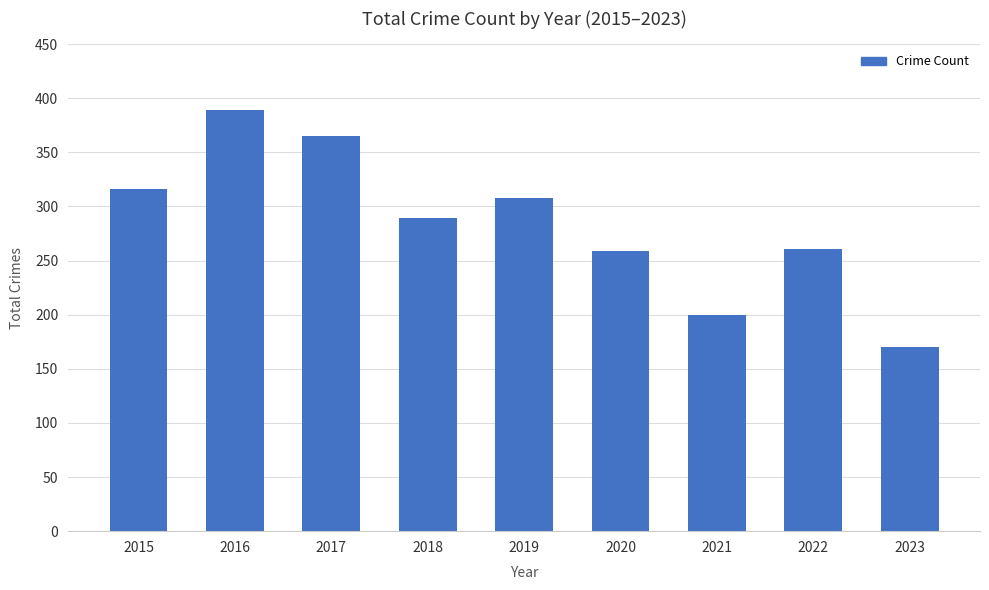

Which category has the lowest value across all series?

2023